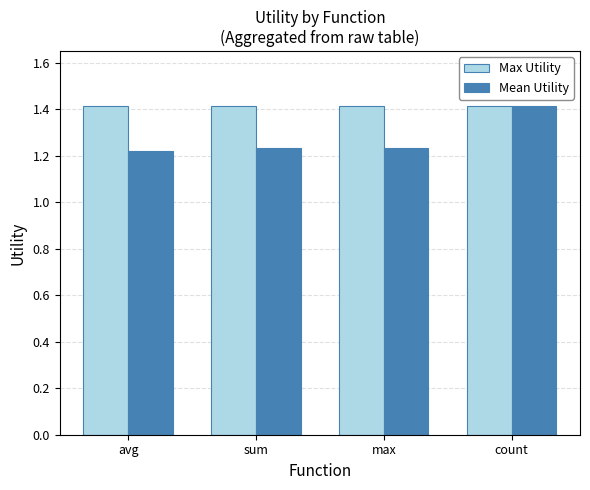

True or false: Mean Utility has a value of 1.4 at count.

True